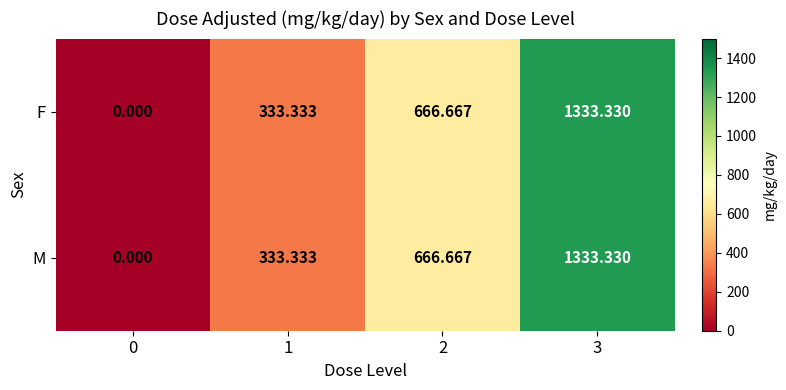

Is the value of F at 2 greater than the value of M at 3?

No